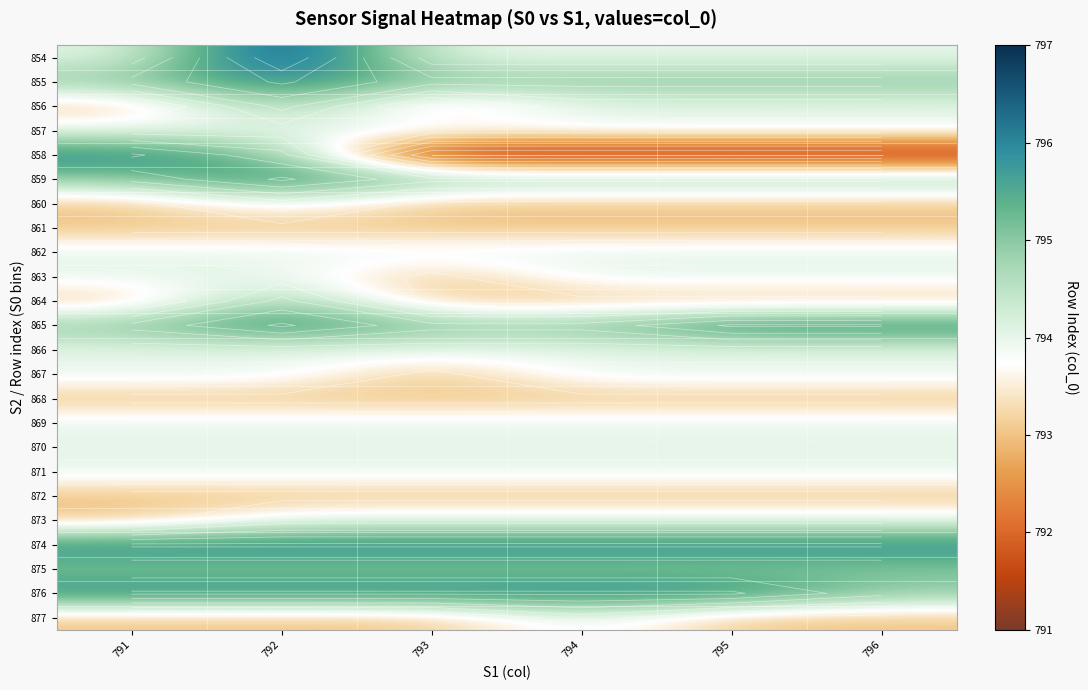

Where is 854 nearest to the value 795?

791